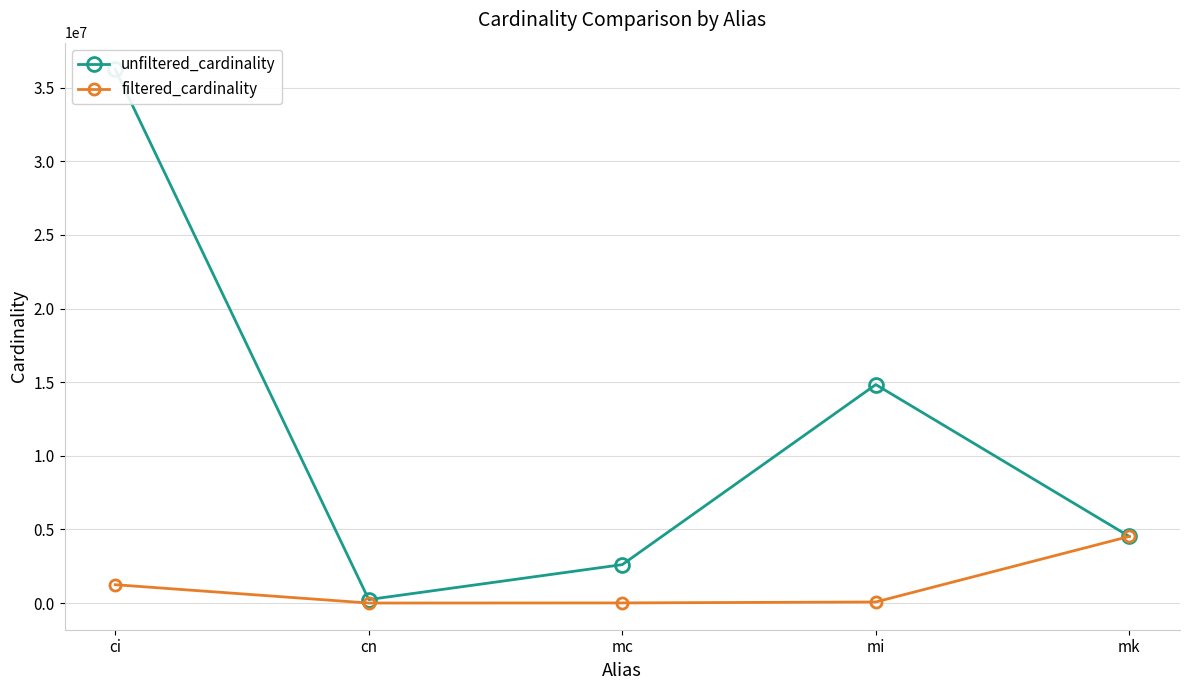

Is it true that filtered_cardinality equals 4523930 at mk?

True